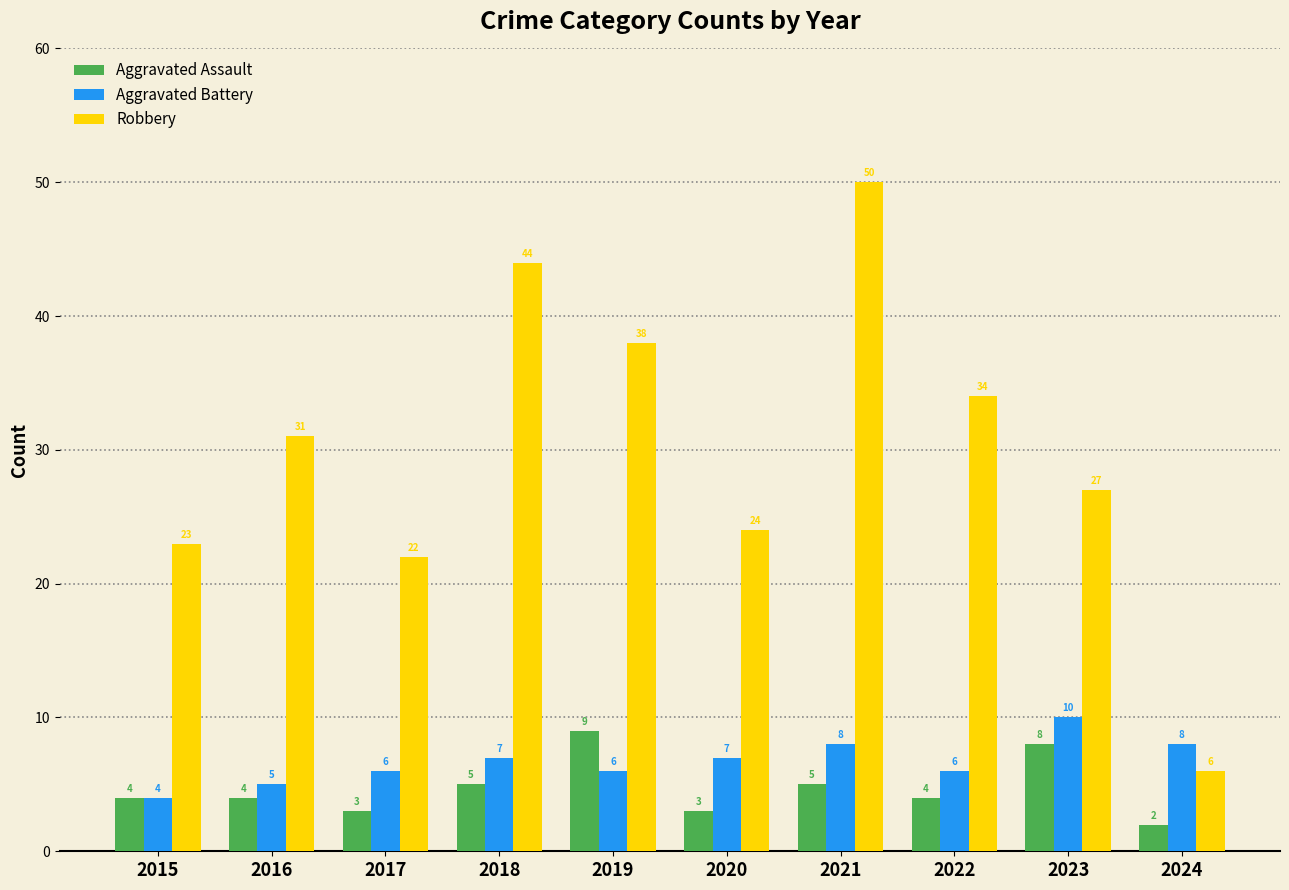

Are the bars horizontal?

No